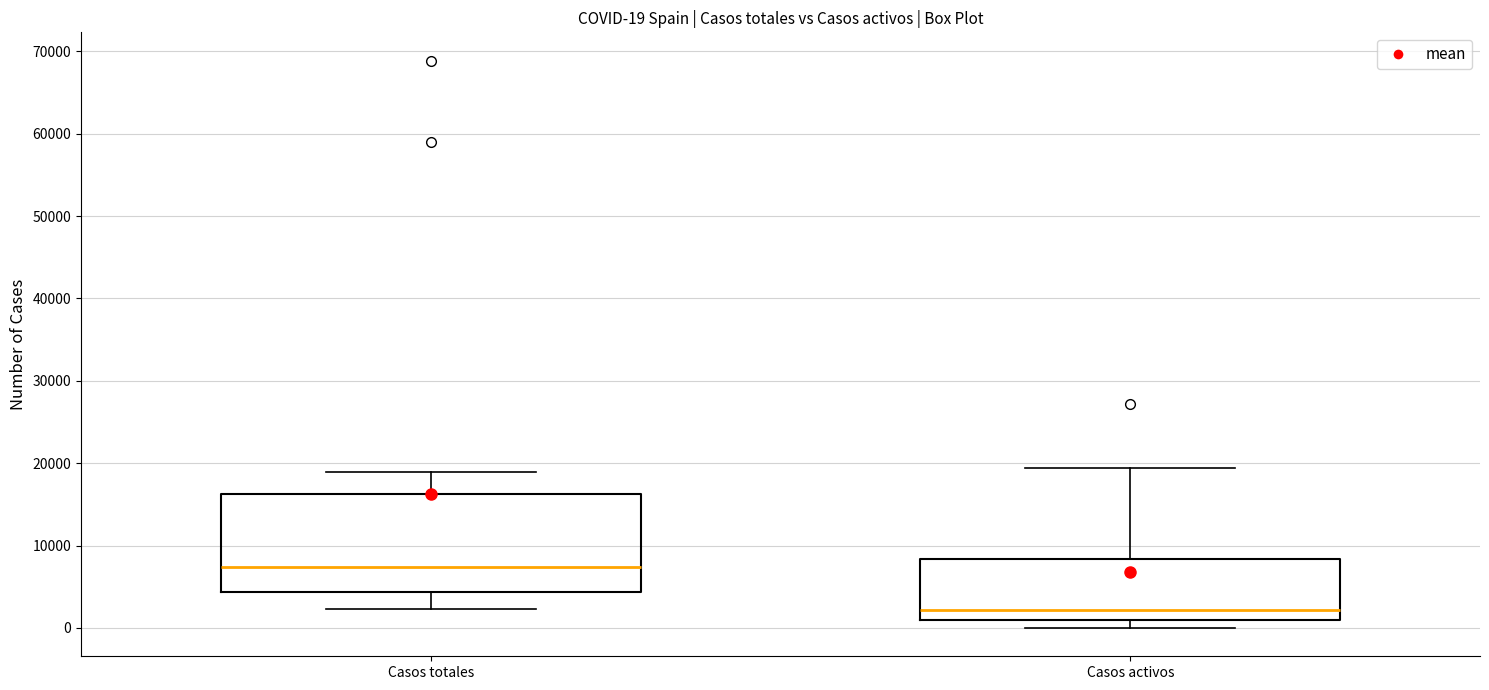

Which box has the highest median line?

Casos totales